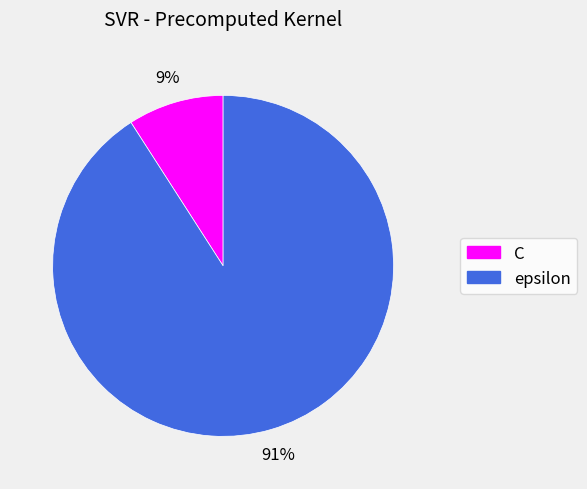

Does C represent more than half of the total?

No